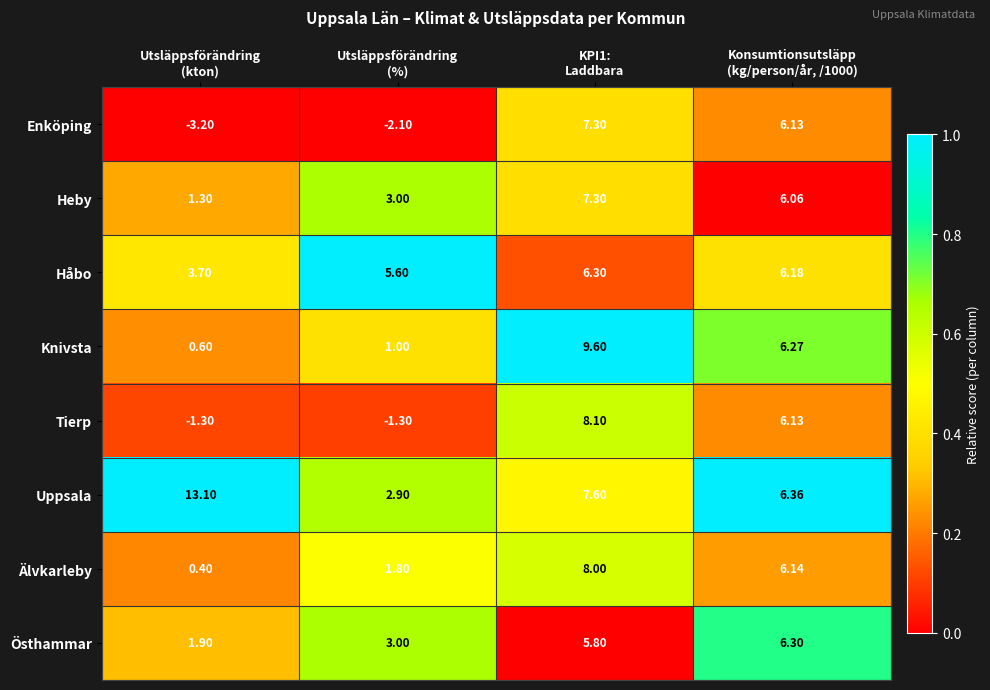

What is the total value across all series at Utsläppsförändring
(kton)?

16.5